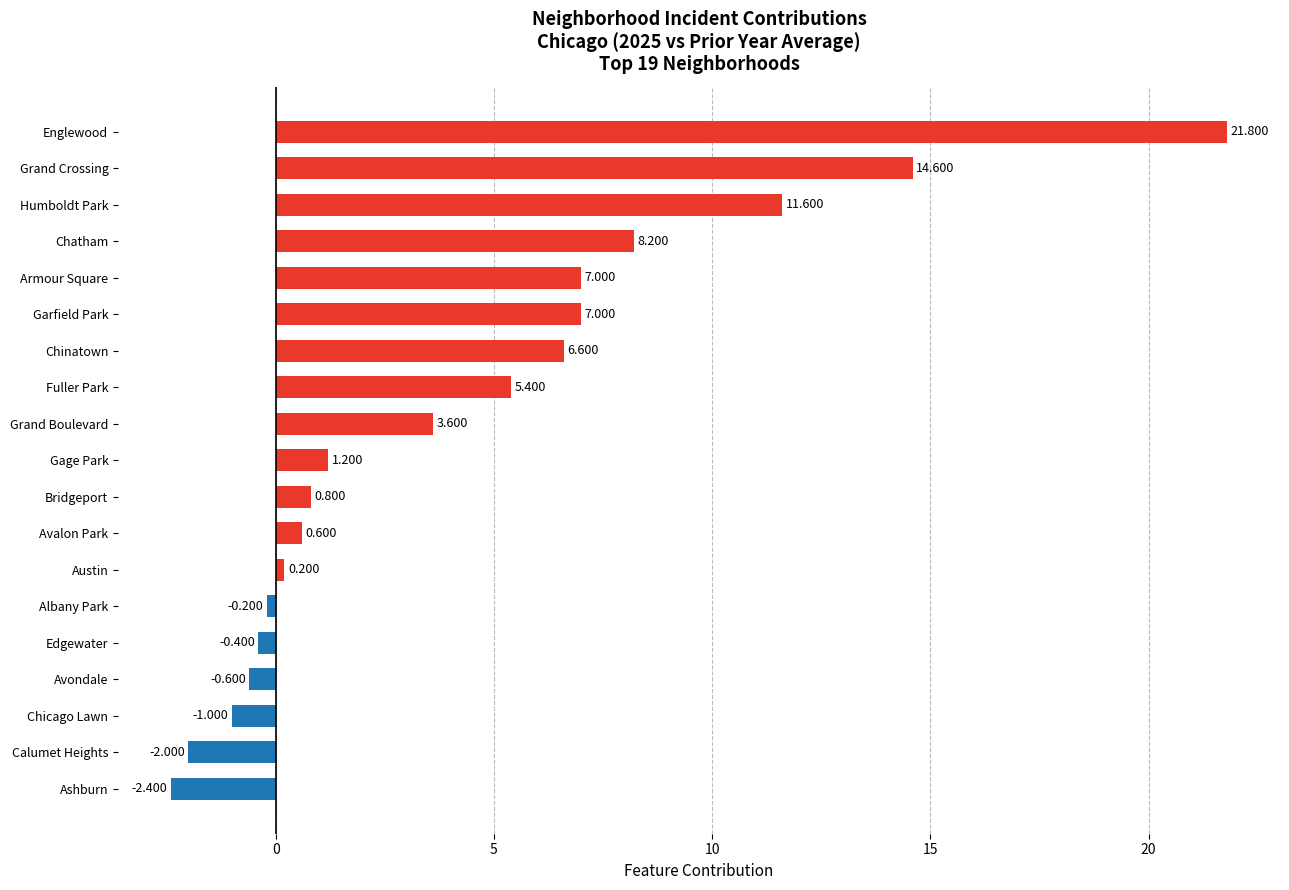

Which has a higher value, Calumet Heights or Chinatown?

Chinatown